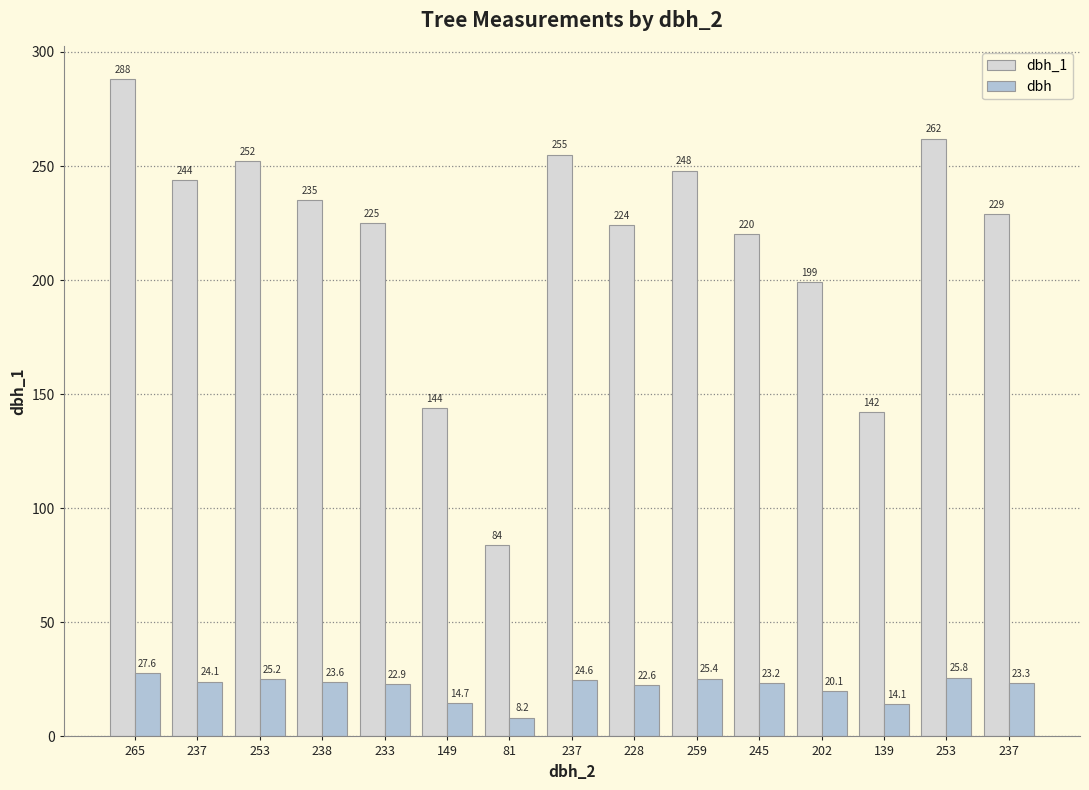

Which label corresponds to the largest value in the chart?

265